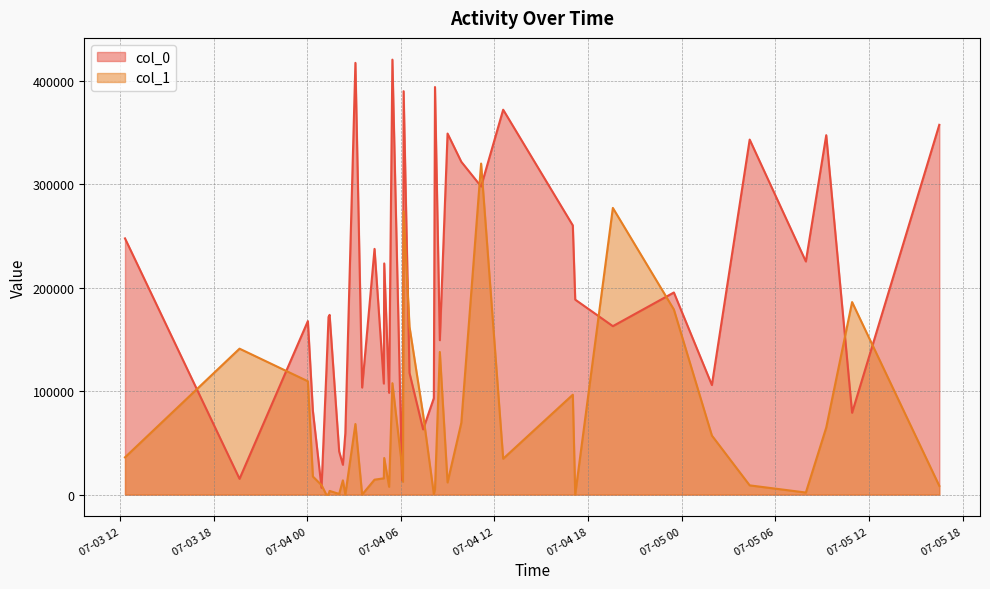

Does the chart display data point markers on the line(s)?

No